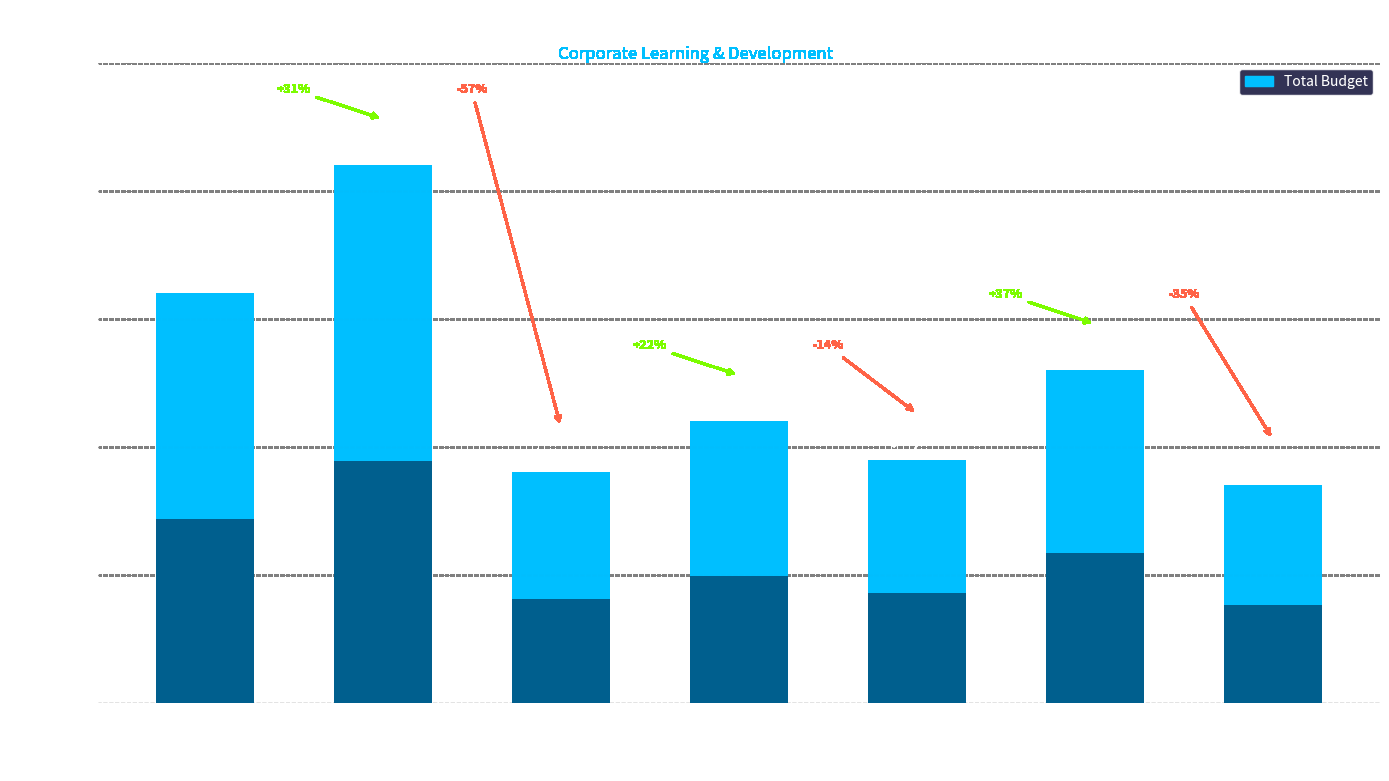

What is the label of the 3rd bar from the right?

Power BI for Finance